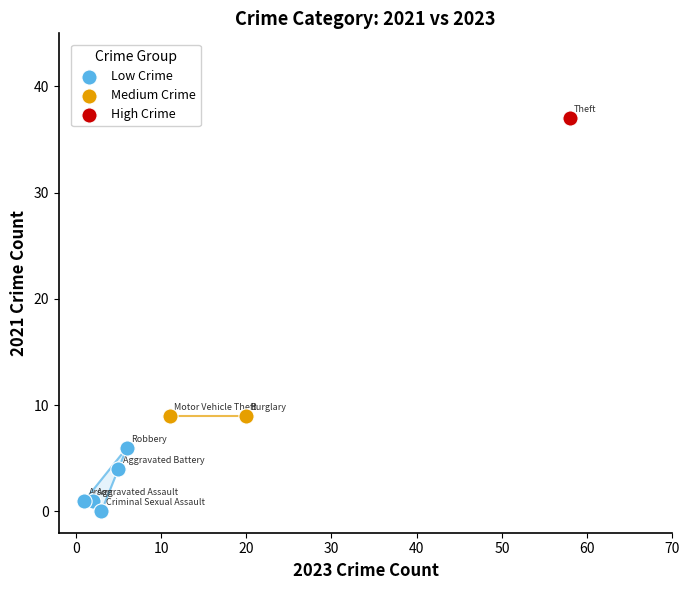

Which series contains the lowest Y value?

Low Crime